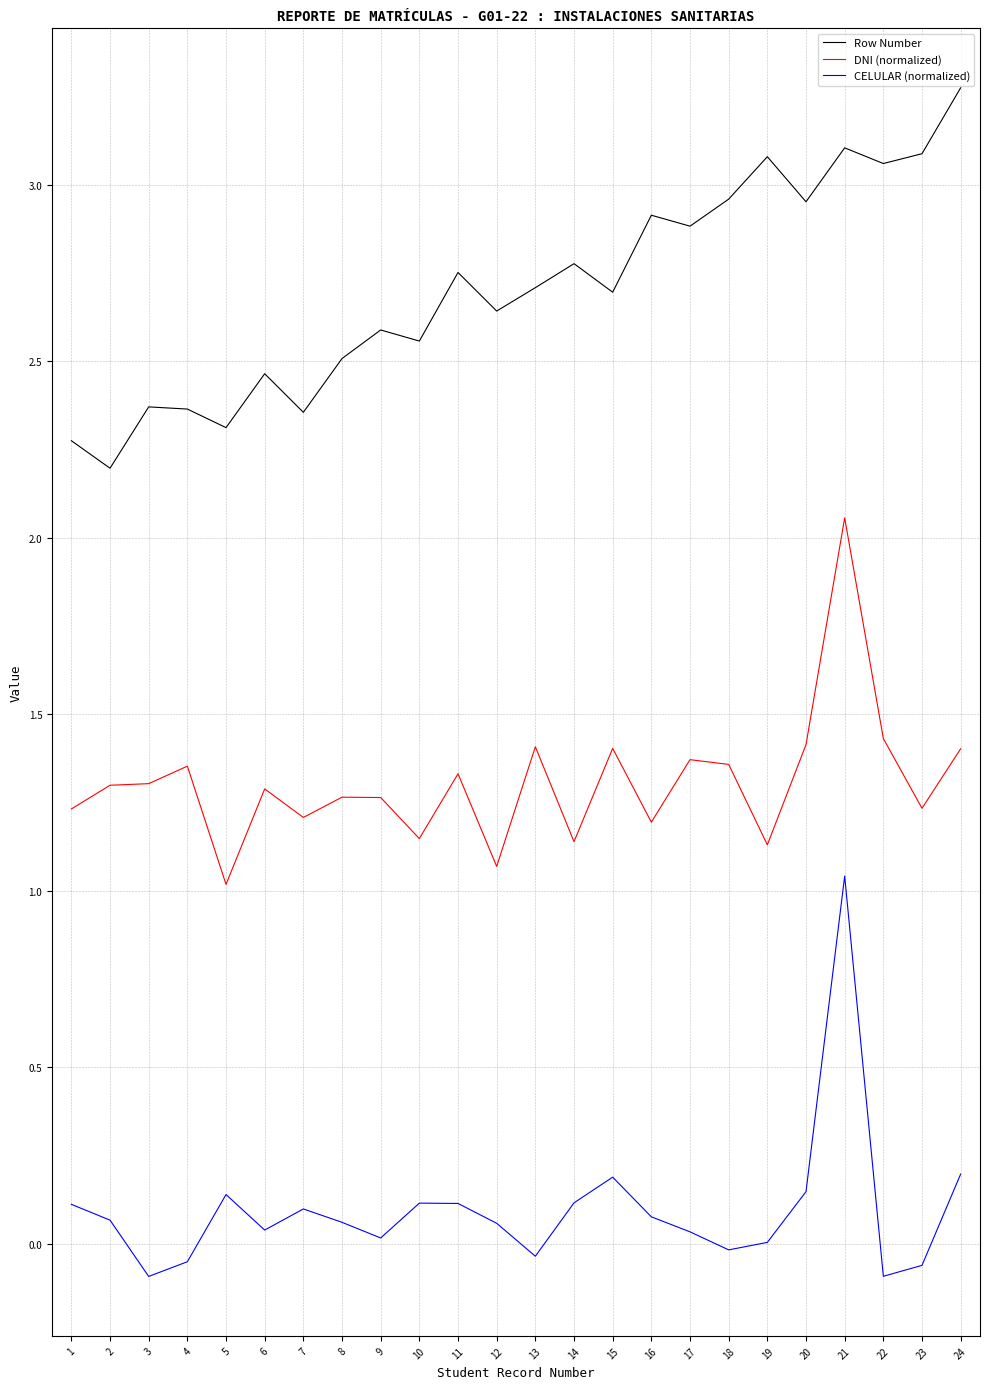

True or false: CELULAR (normalized) and Row Number cross at least once.

False